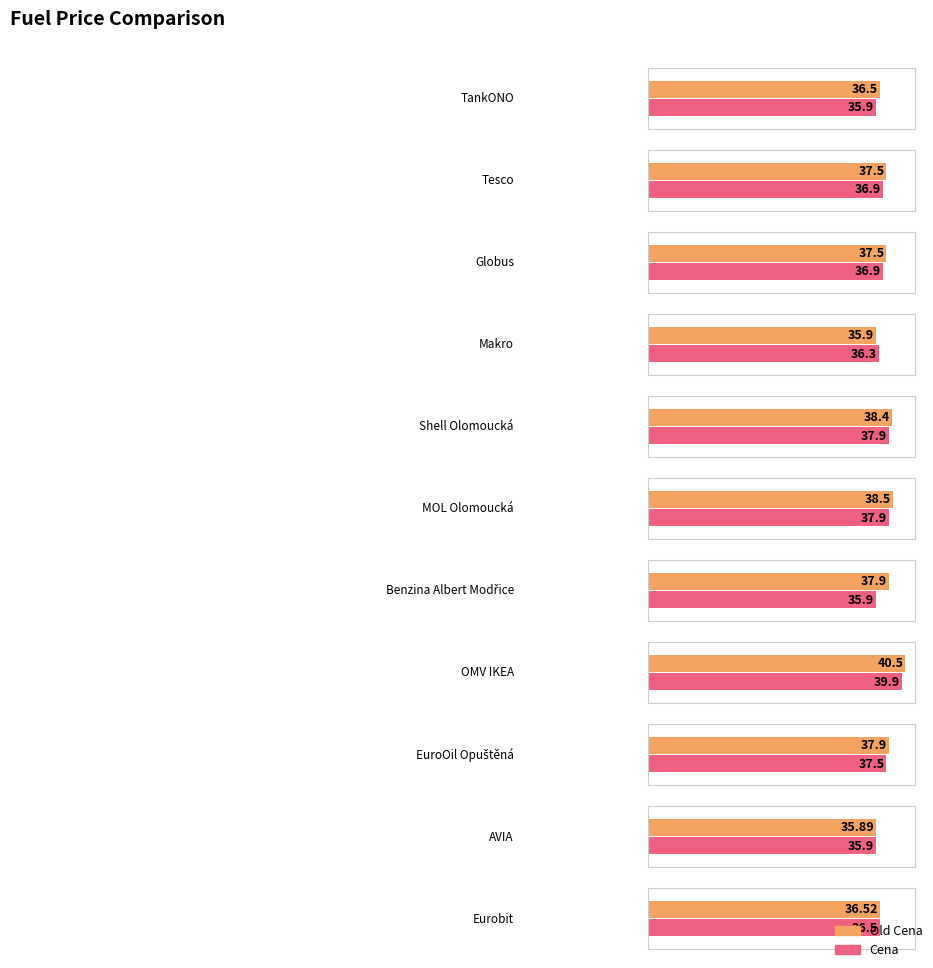

Which series has the largest total across all categories?

Old Cena